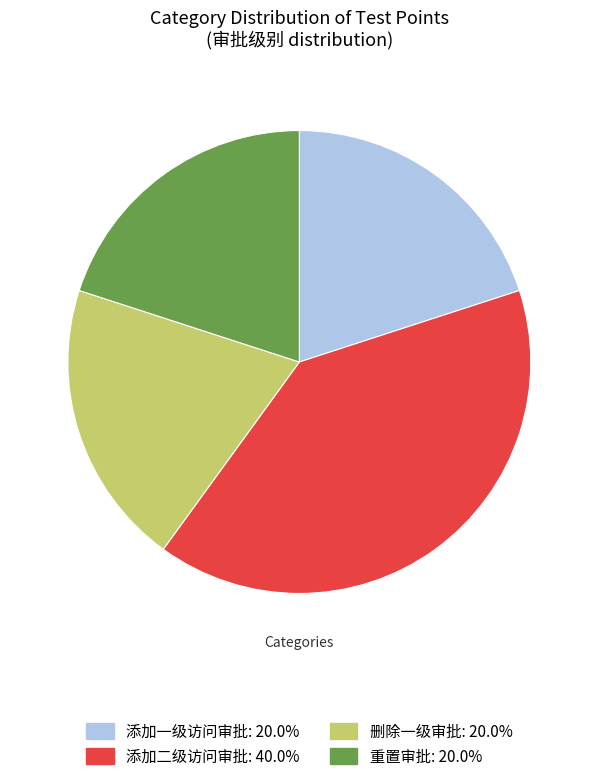

What is the largest slice in the pie chart?

添加二级访问审批